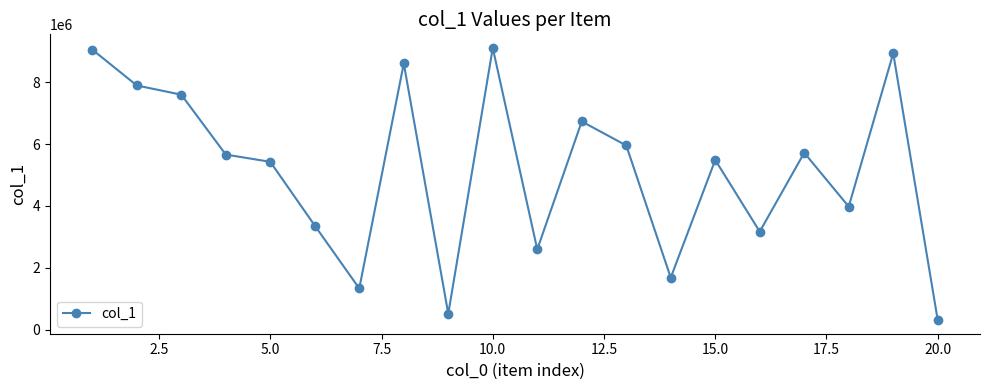

How many points are higher than both their immediate neighbors (excluding endpoints)?

6